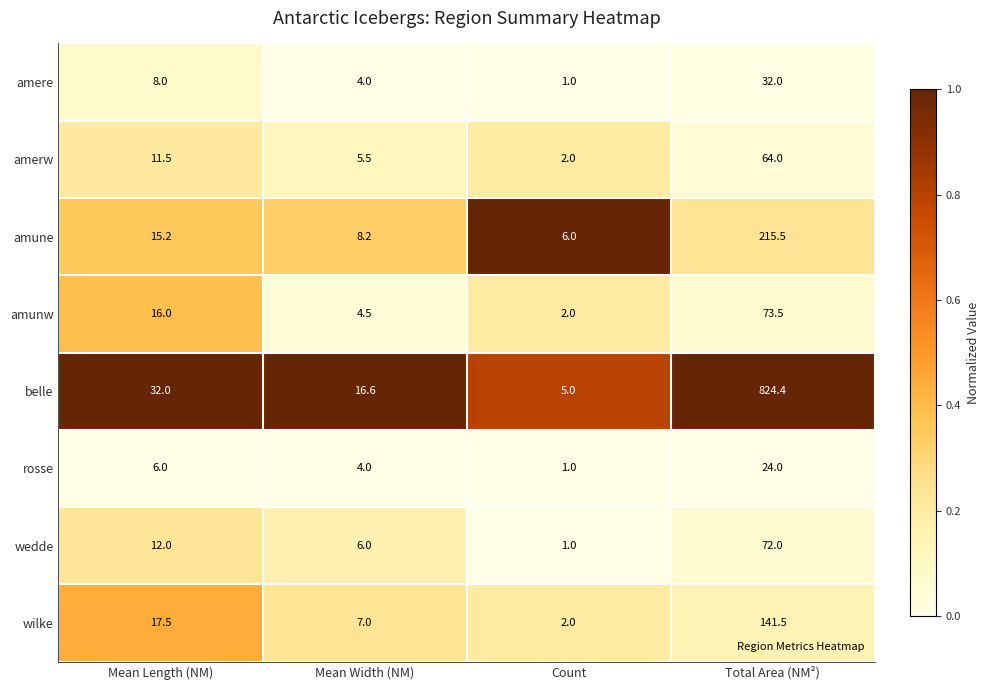

What is the sum of all amunw values?

96.0